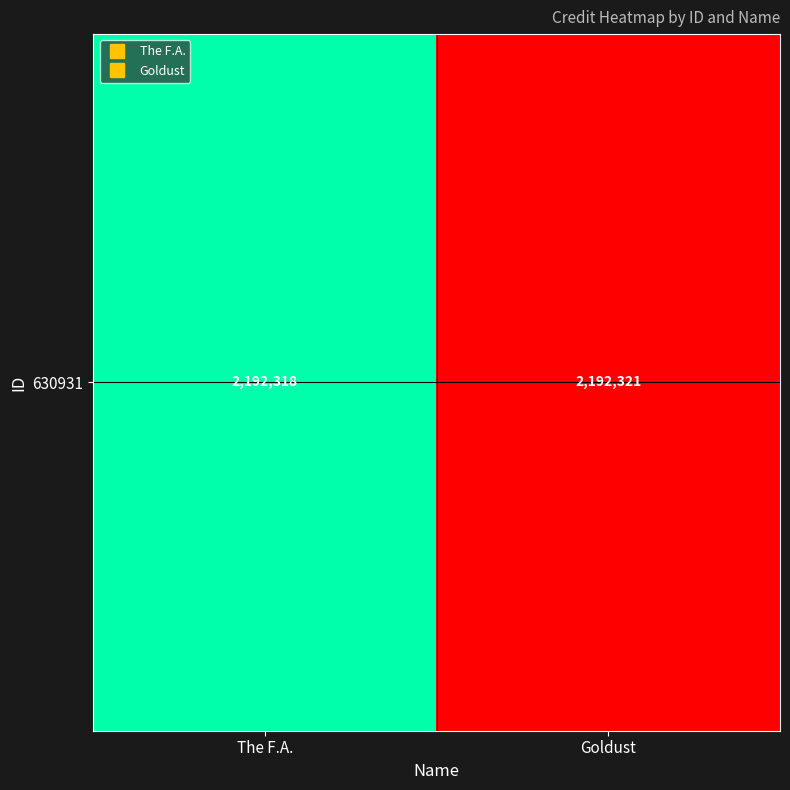

What is the change in value from The F.A. to Goldust?

+3